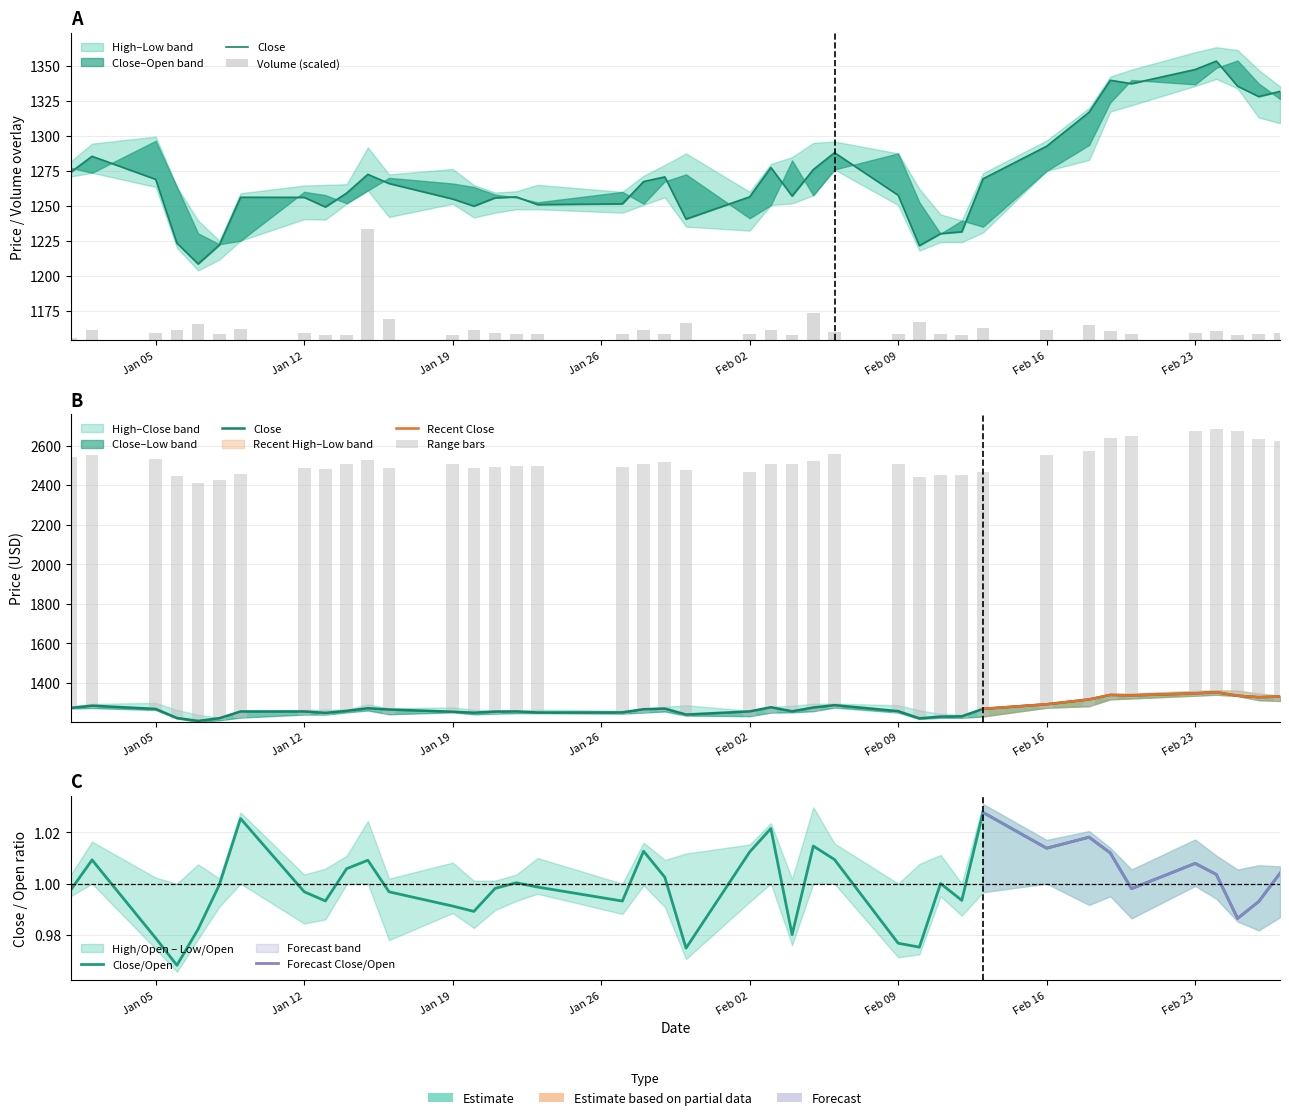

What is the value of the Volume bar at the 28th from the left?

12.8